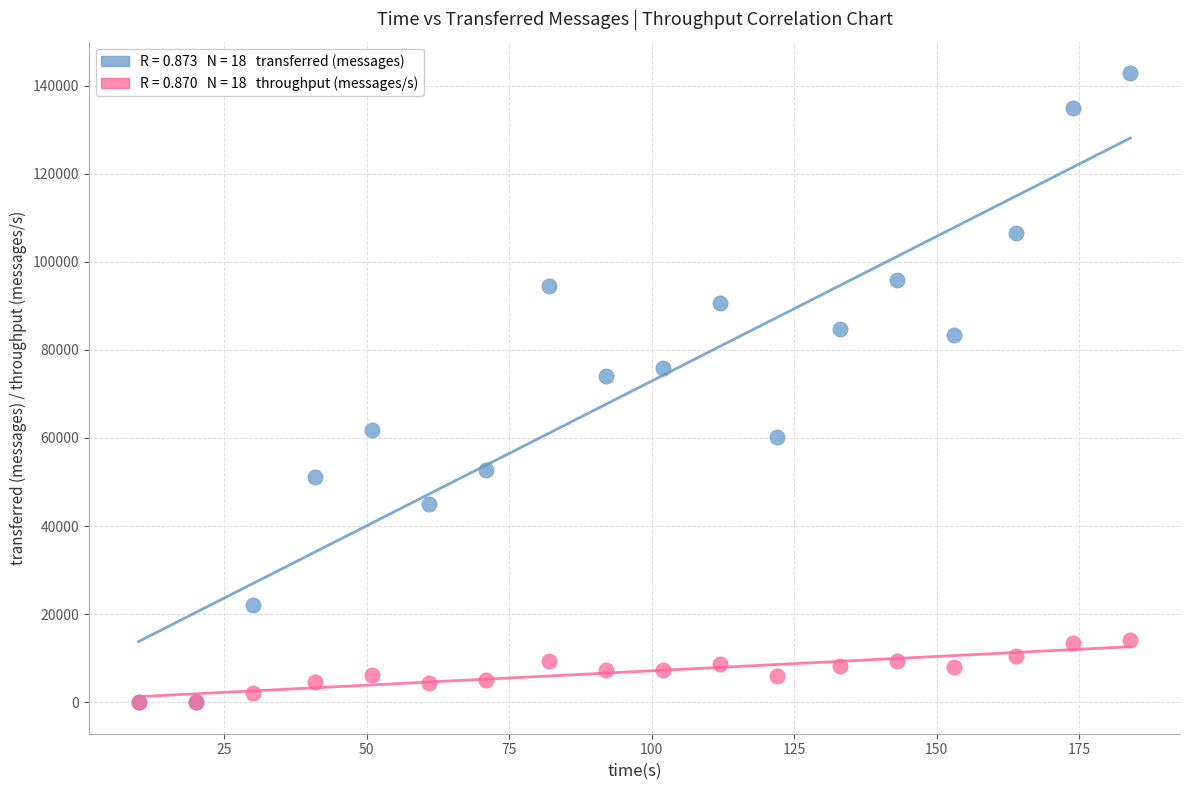

Across all series, what Y value is closest to 71420?

74060